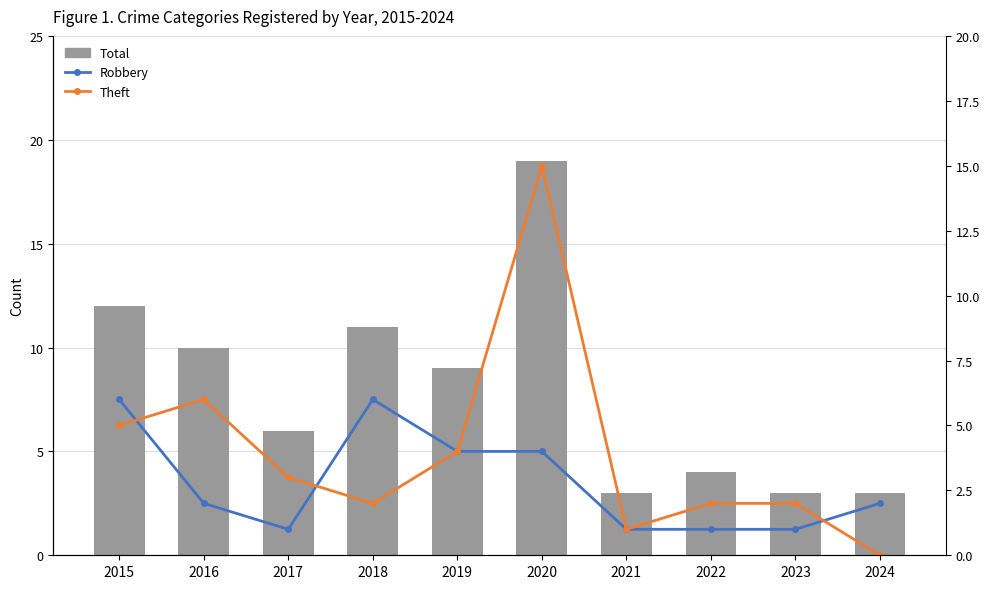

Where does the Robbery series first go above 2?

2015